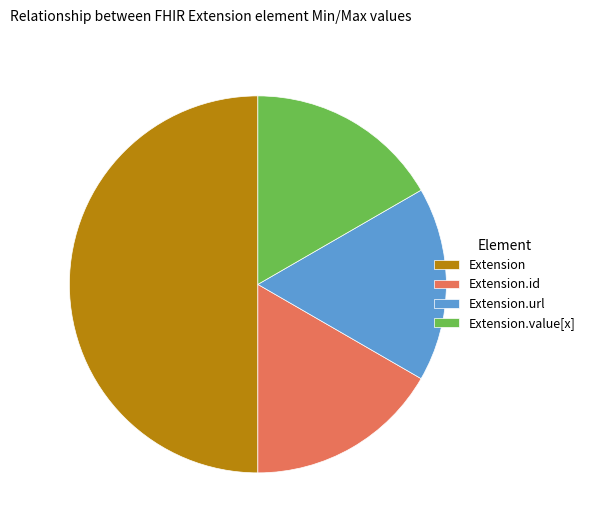

Which category has the biggest portion of the pie?

Extension